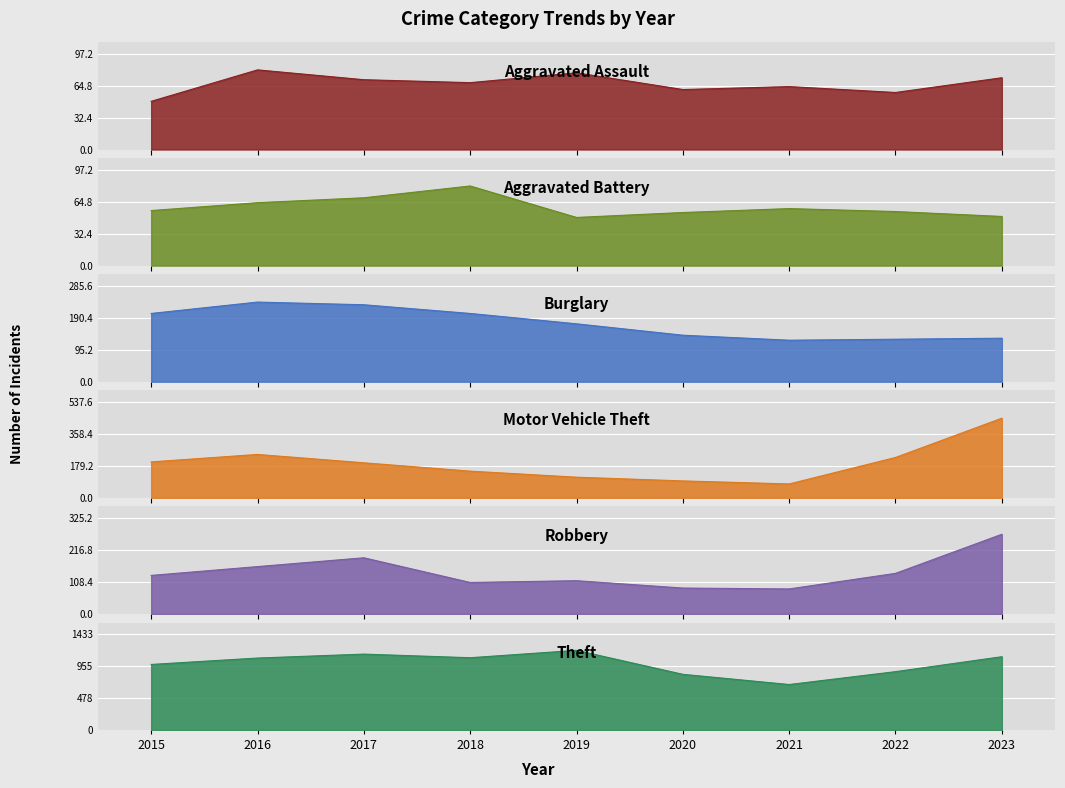

At which category does Motor Vehicle Theft reach its first local valley?

2021